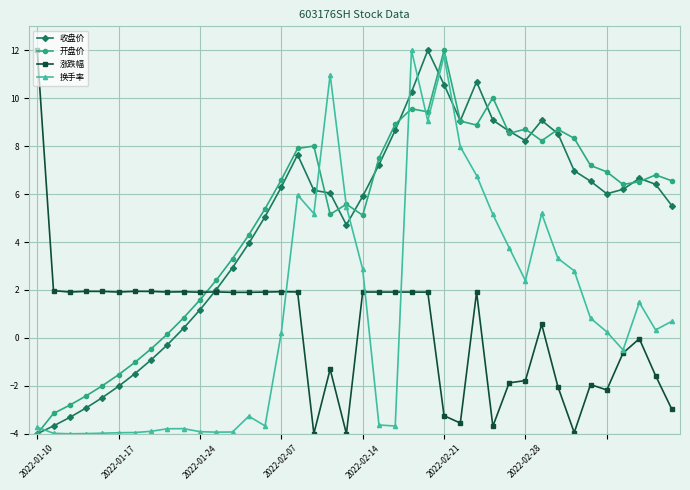

What is the average value of the 收盘价 series?

4.7